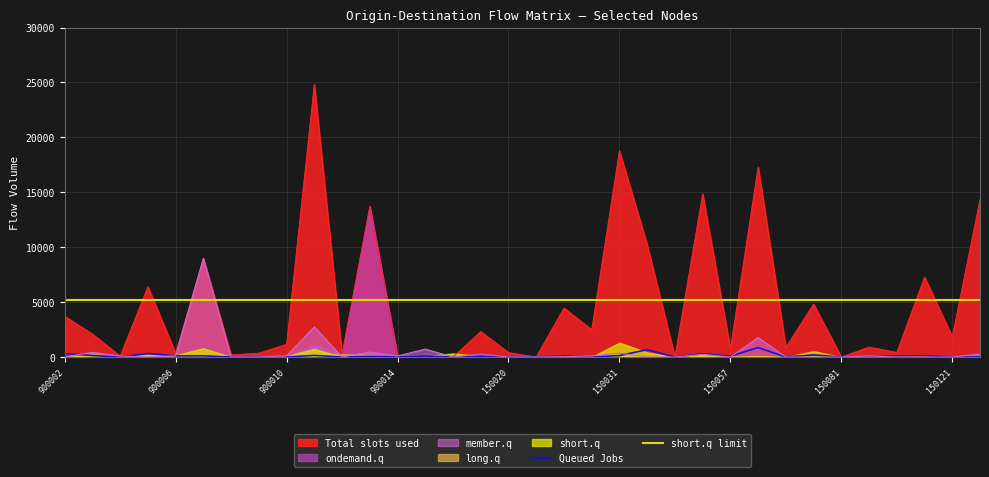

What is the difference between the second highest and minimum values in the Queued Jobs series?

664